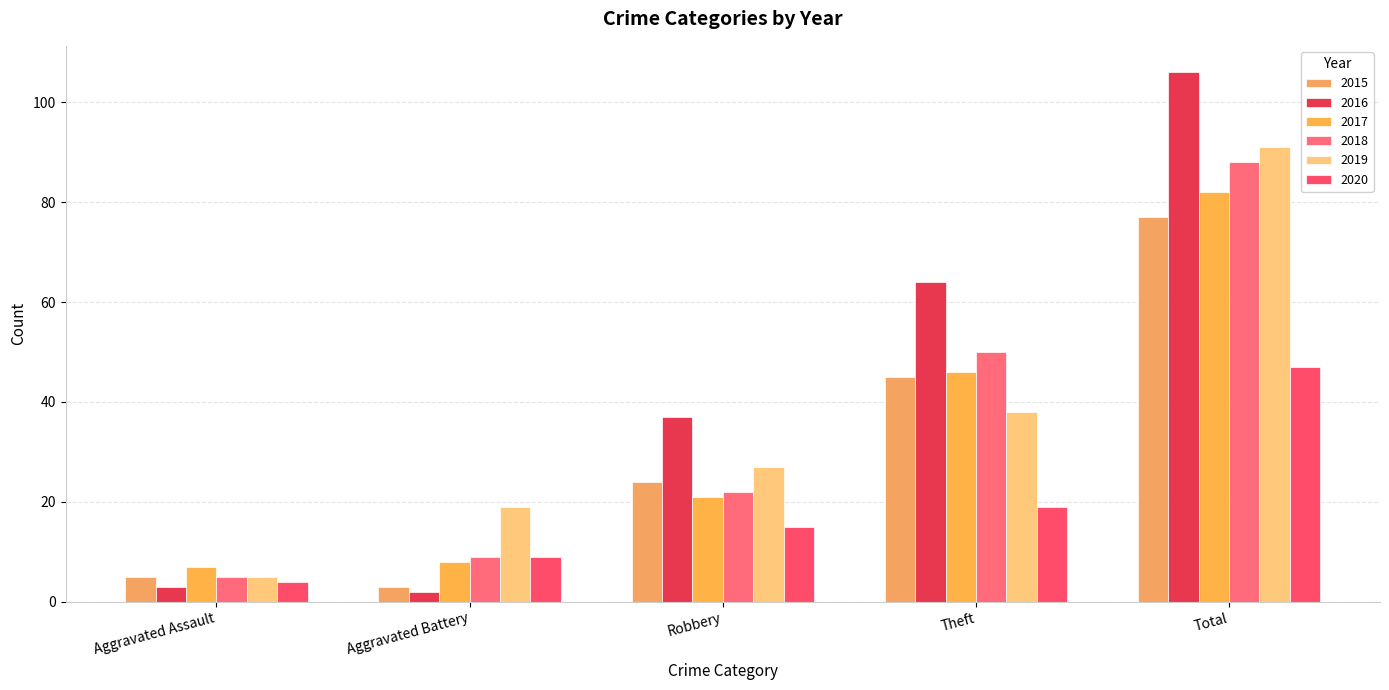

What is the value of the 2020 bar at the 4th from the left?

19